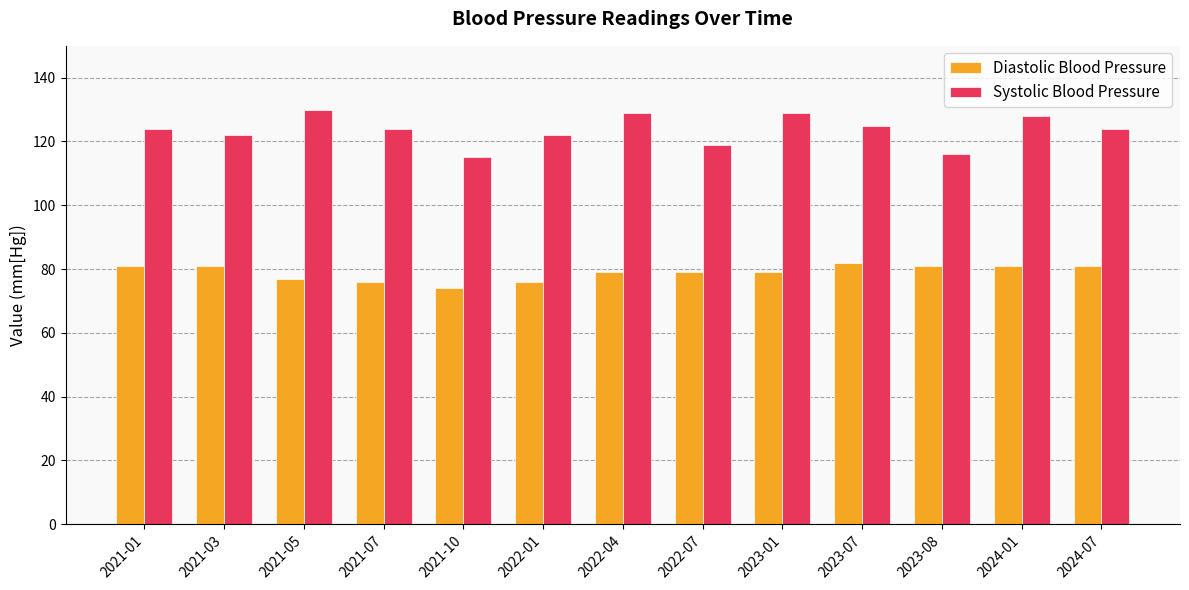

Between 2021-07 and 2023-07, which series saw the biggest shift?

Diastolic Blood Pressure